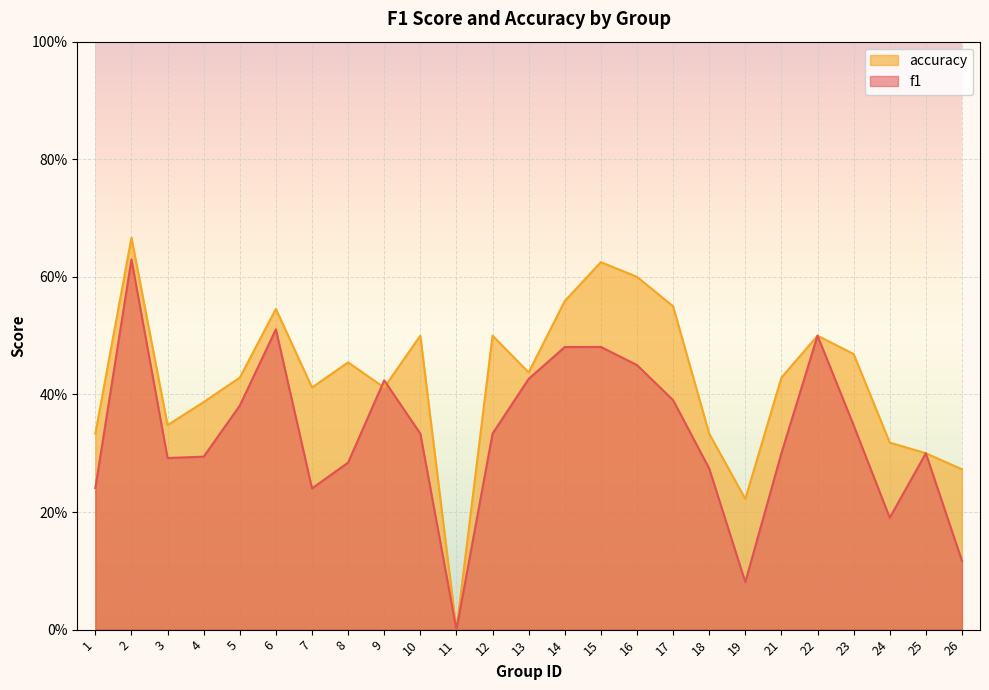

What is the average value of the accuracy series?

0.4